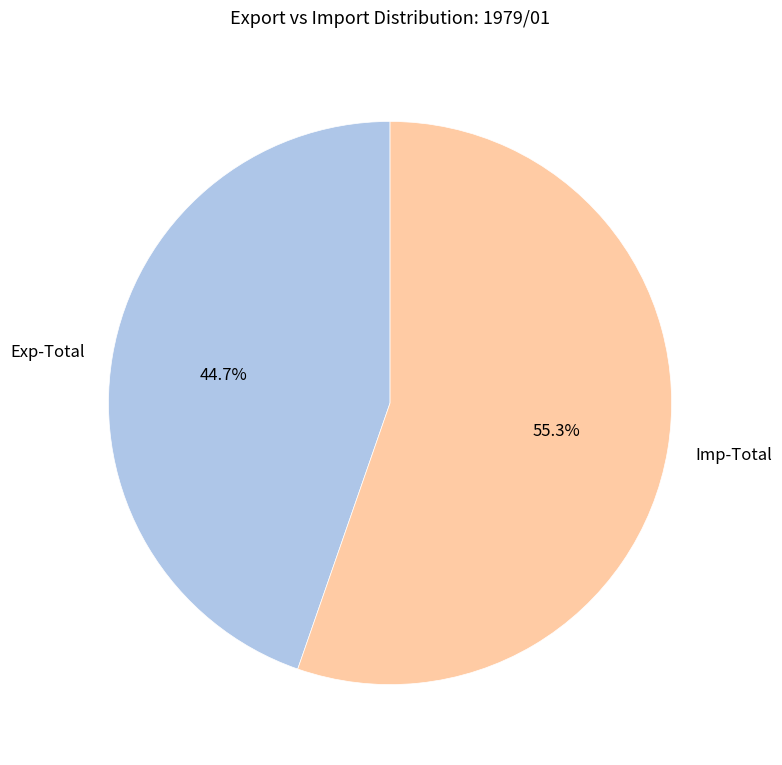

Approximately how many times larger is the value at Exp-Total compared to Imp-Total?

0.8